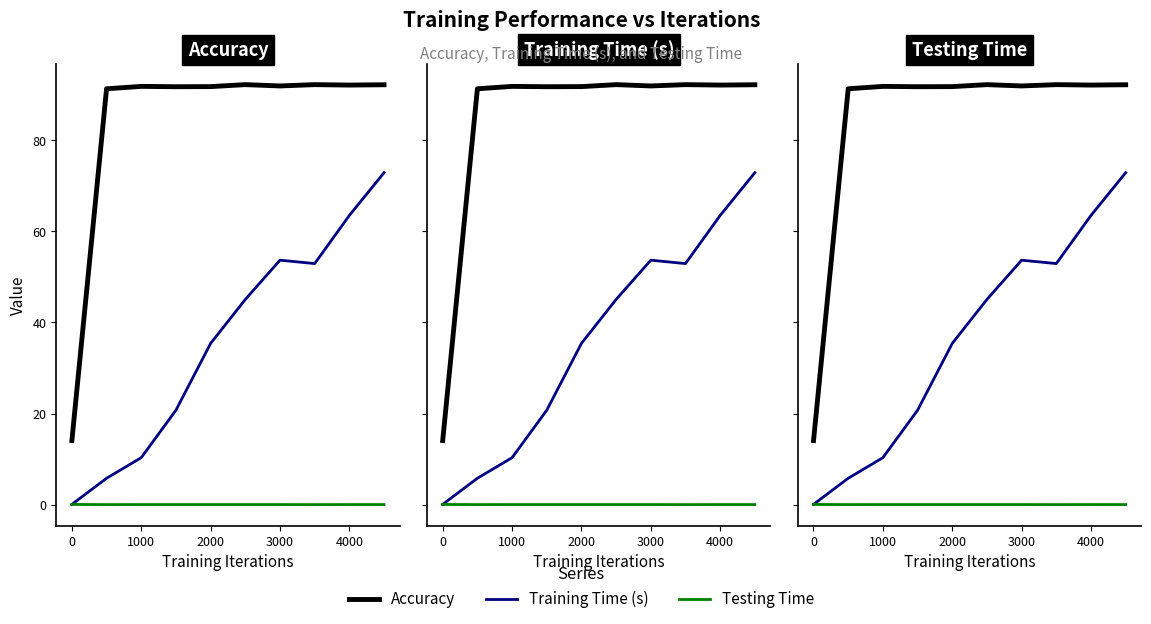

How many data points does each series have?

10